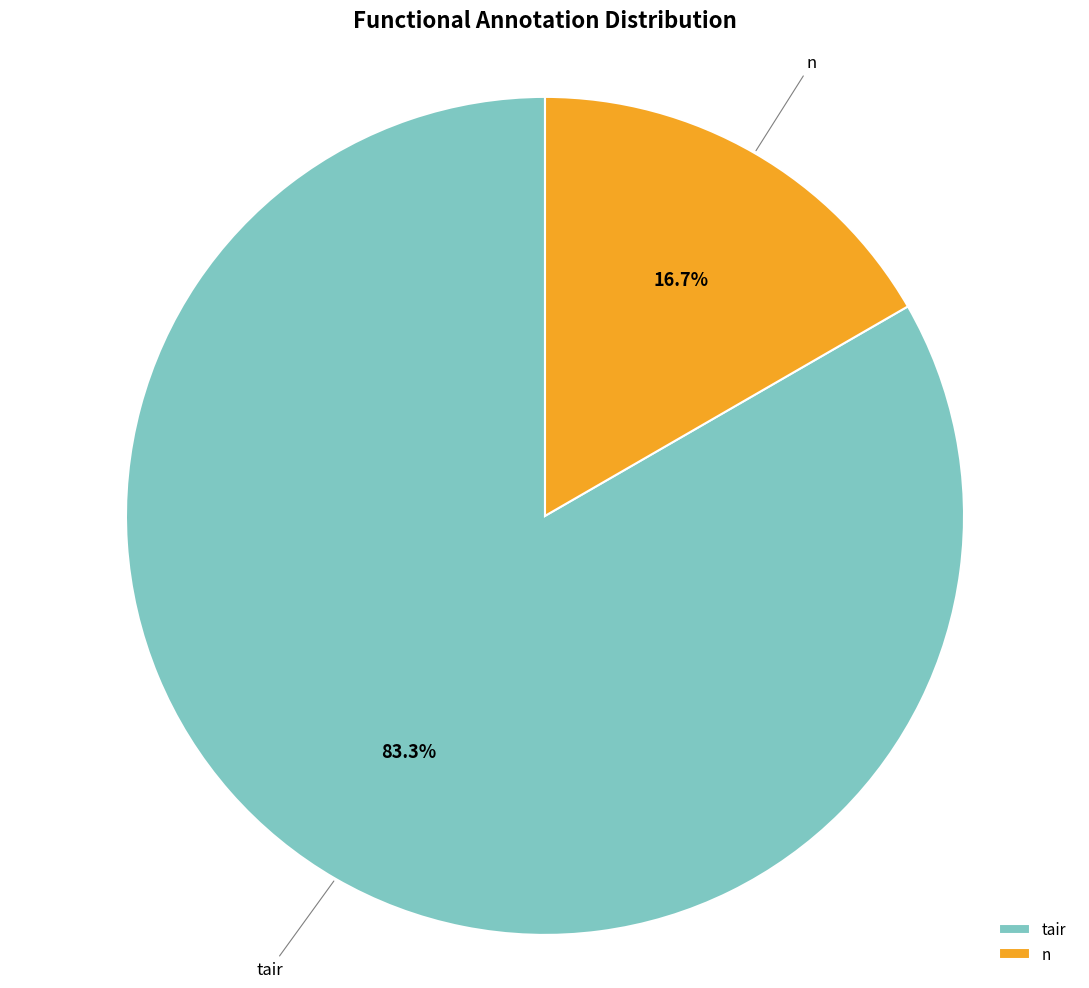

Rank the categories by value from highest to lowest.

tair, n